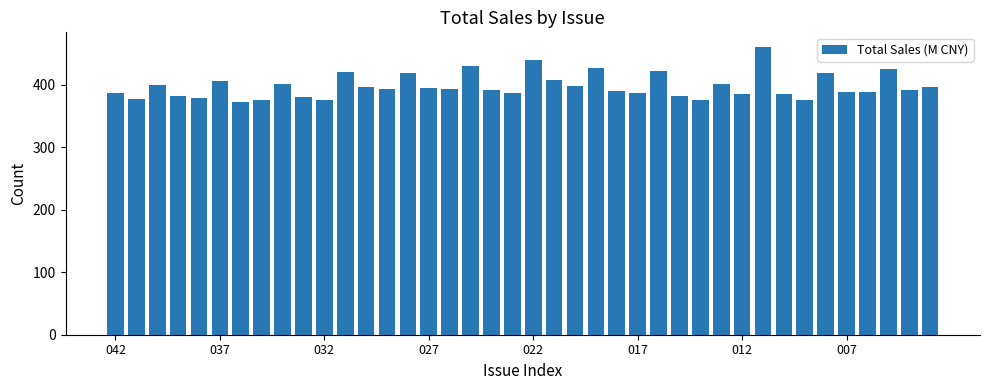

What is the value of the 21st bar from the left?

439.3